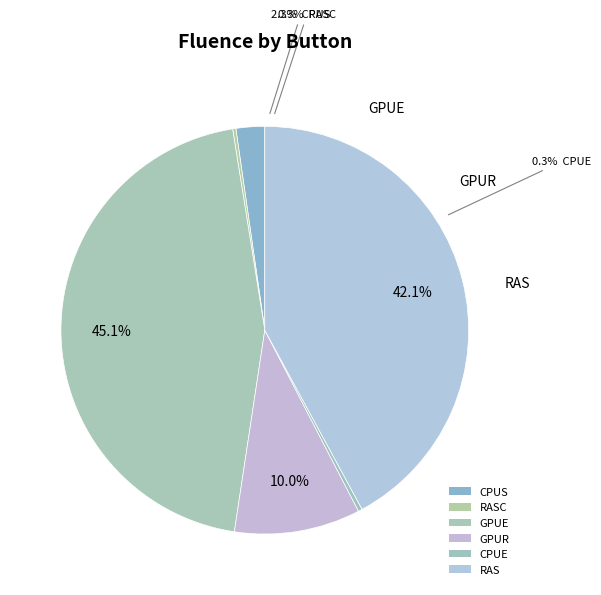

To the nearest percent, what is the difference between the largest and smallest slice percentages?

45%